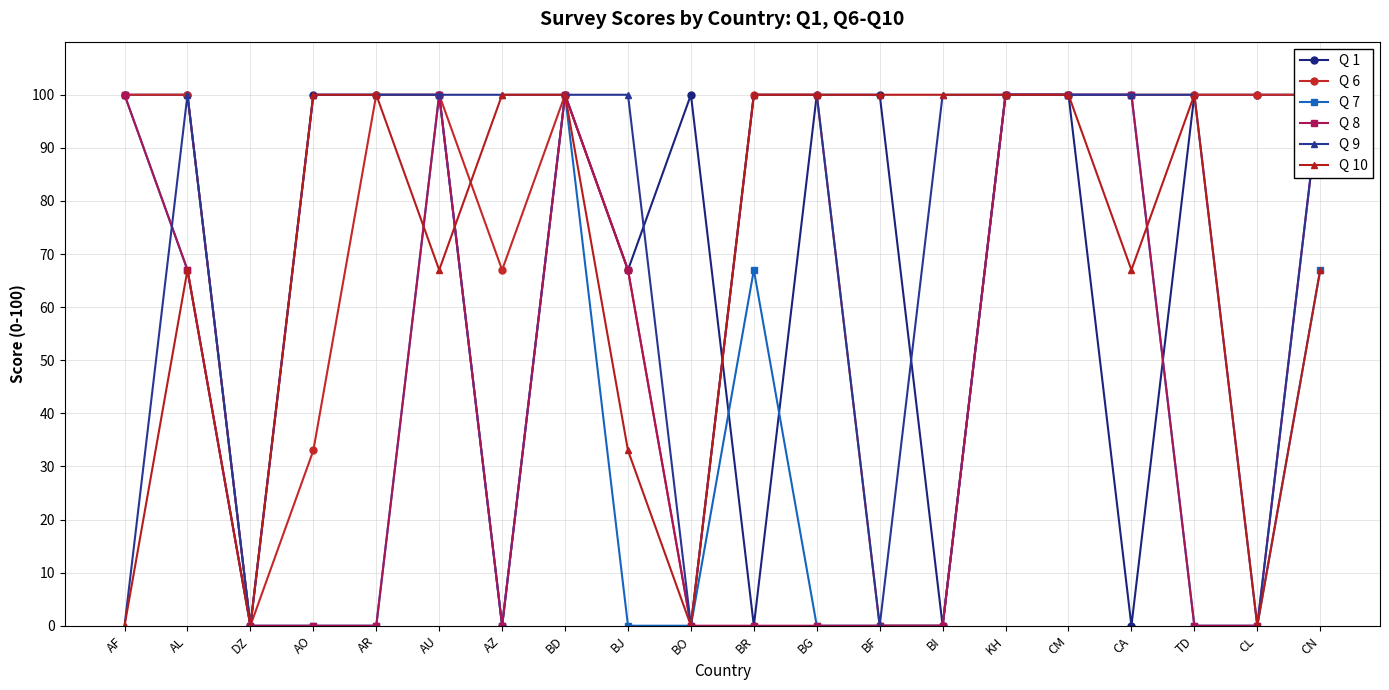

The value of Q 1 at AU is 65. True or false?

False